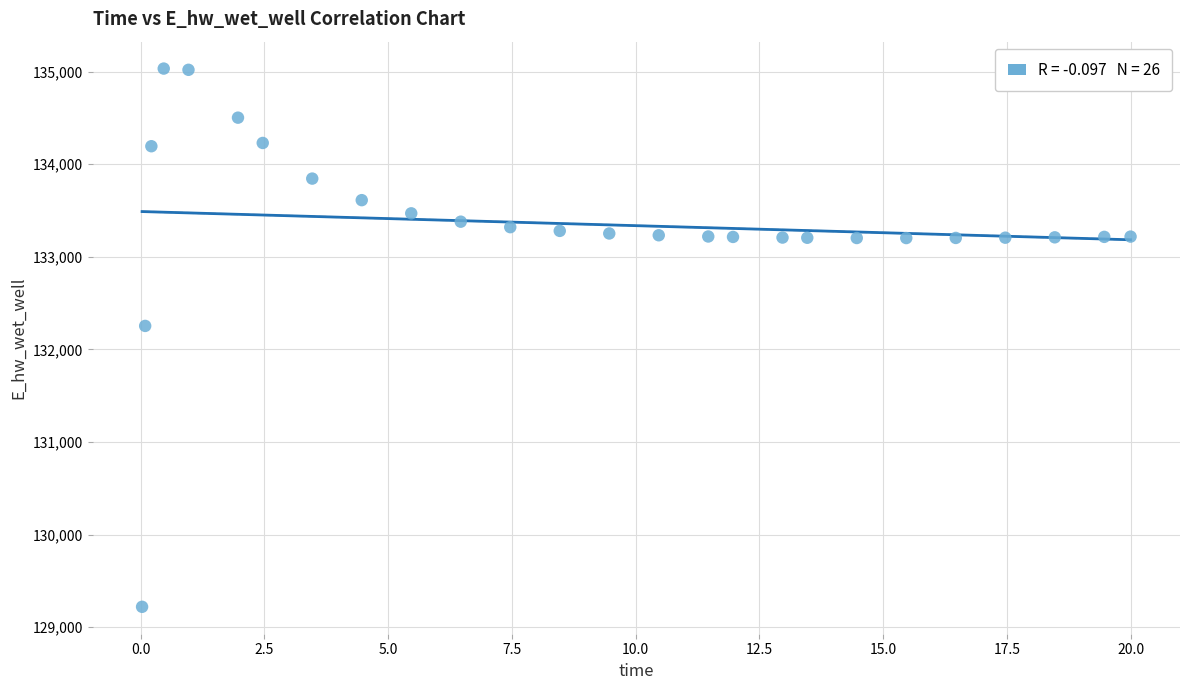

What is the range of X values (max minus min)?

20.0